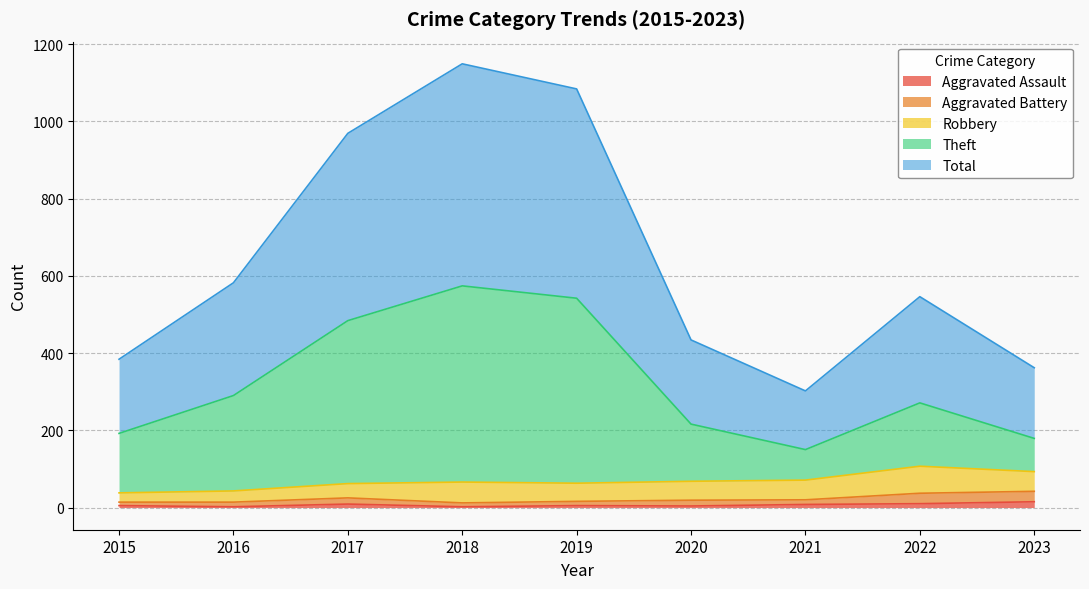

What are all the series names shown in the legend?

Aggravated Assault, Aggravated Battery, Robbery, Theft, Total